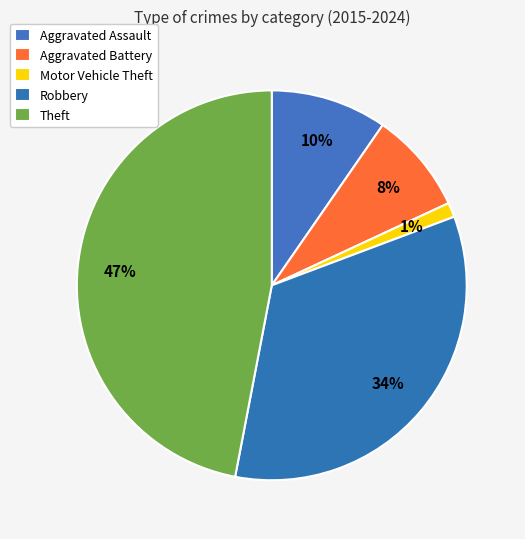

The Robbery slice represents 21% of the pie. True or false?

False